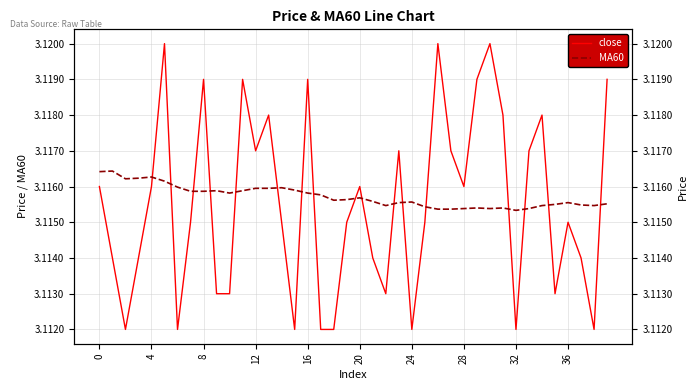

In close, how many points are higher than both neighbors (excluding endpoints)?

11